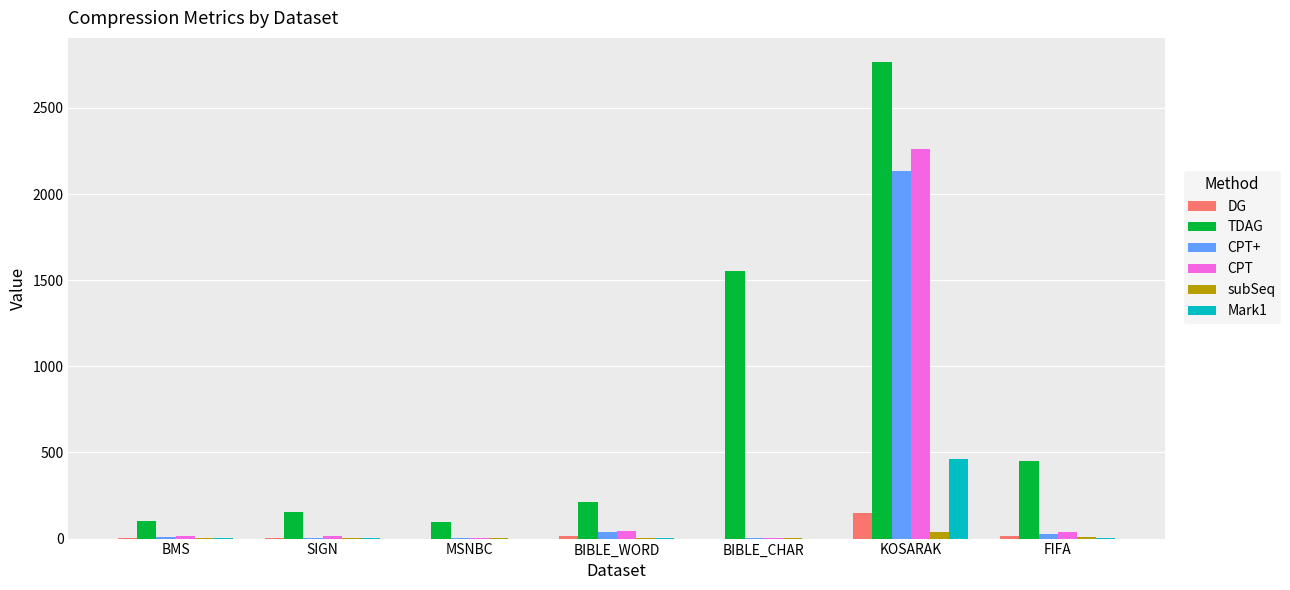

The TDAG series shows 2022.2 at BIBLE_CHAR. True or false?

False